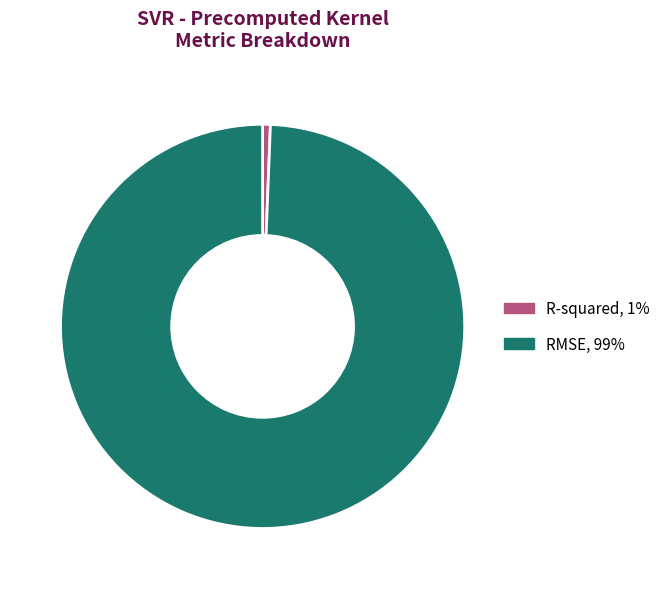

Which has a higher value, R-squared, 1% or RMSE, 99%?

RMSE, 99%